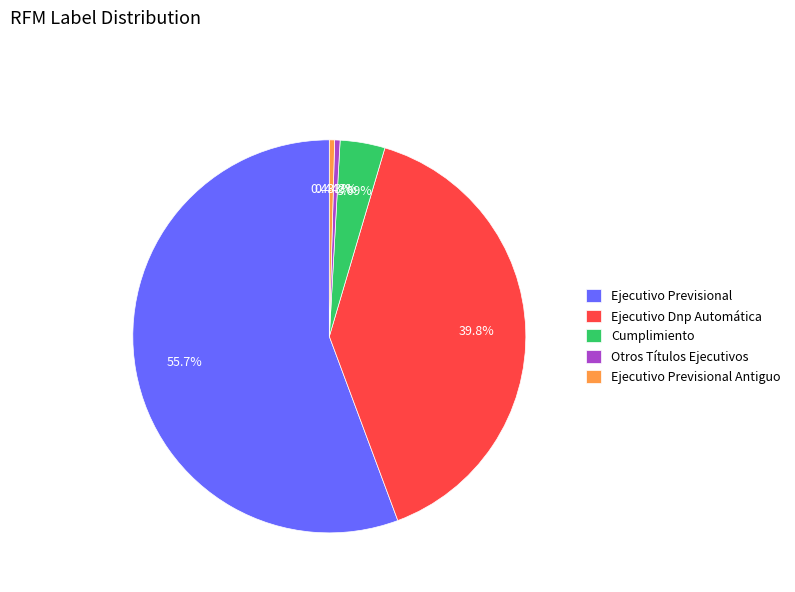

Combined, what portion of the pie is Ejecutivo Previsional and Cumplimiento?

59.4%